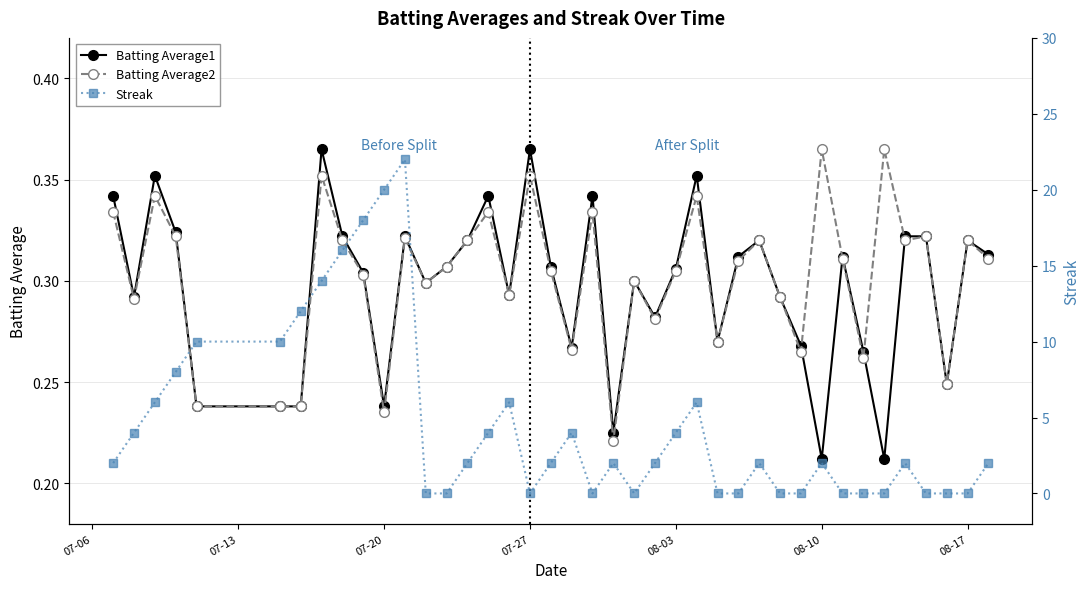

How many intersections are there between Batting Average1 and Streak?

16